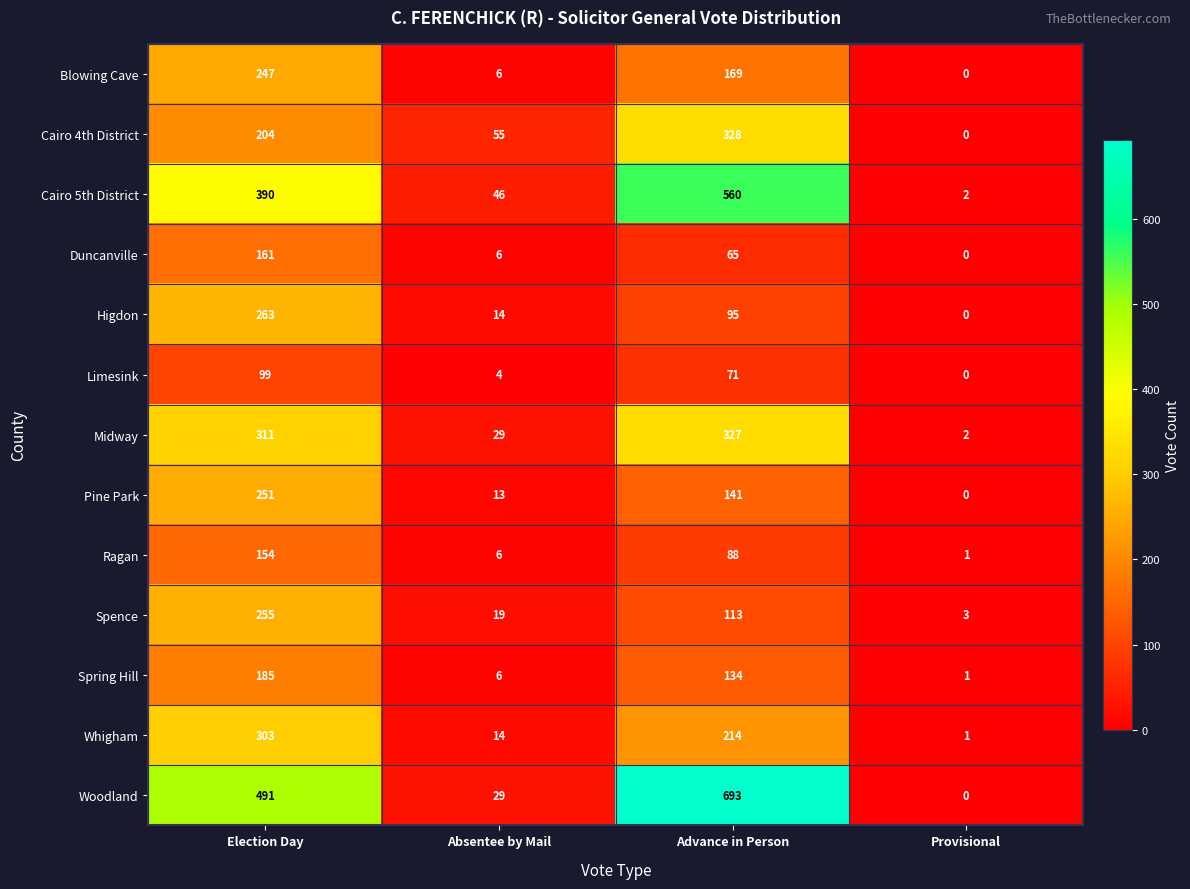

Is it true that Spence equals 3 at Provisional?

True